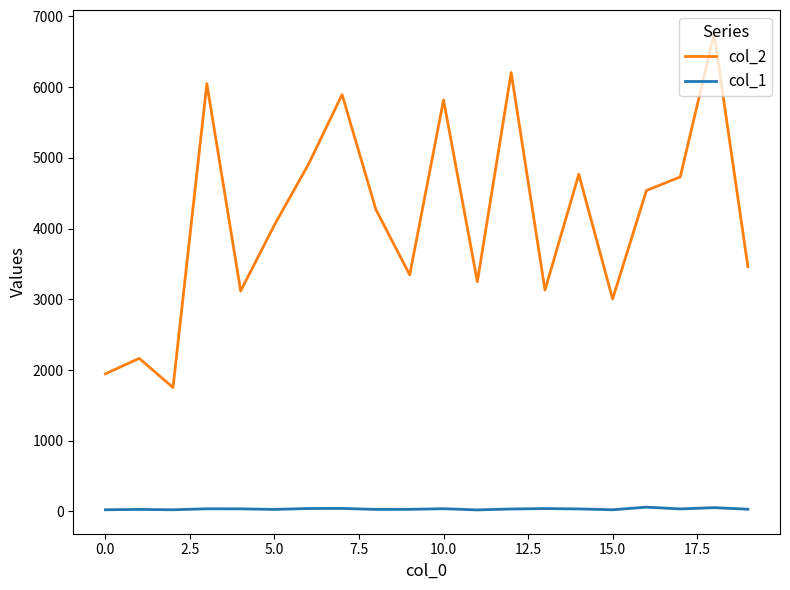

What is the minimum value for col_1?

22